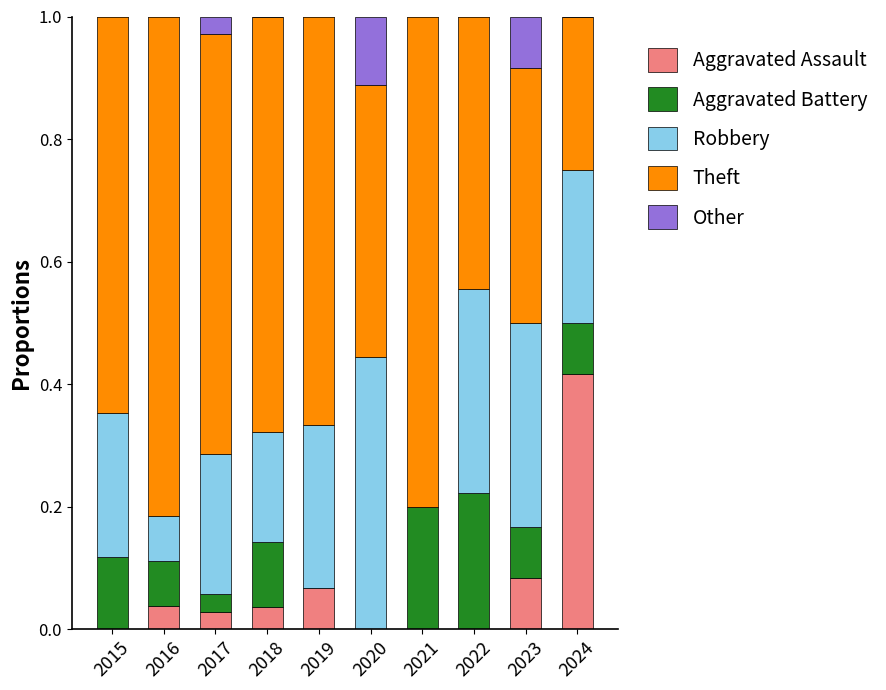

At which label does Aggravated Assault reach its peak?

2024